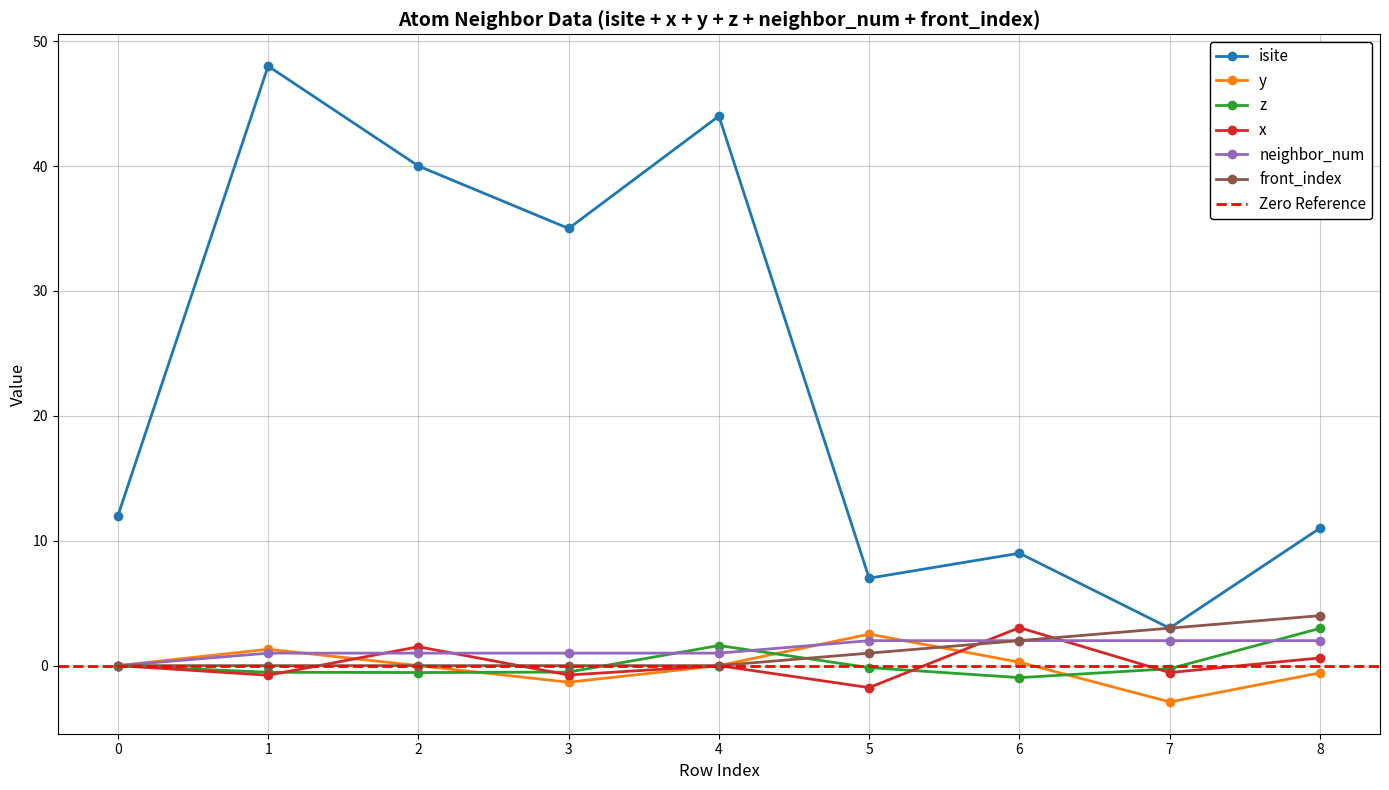

What is the sum of the y values at 6 and 4?

0.3